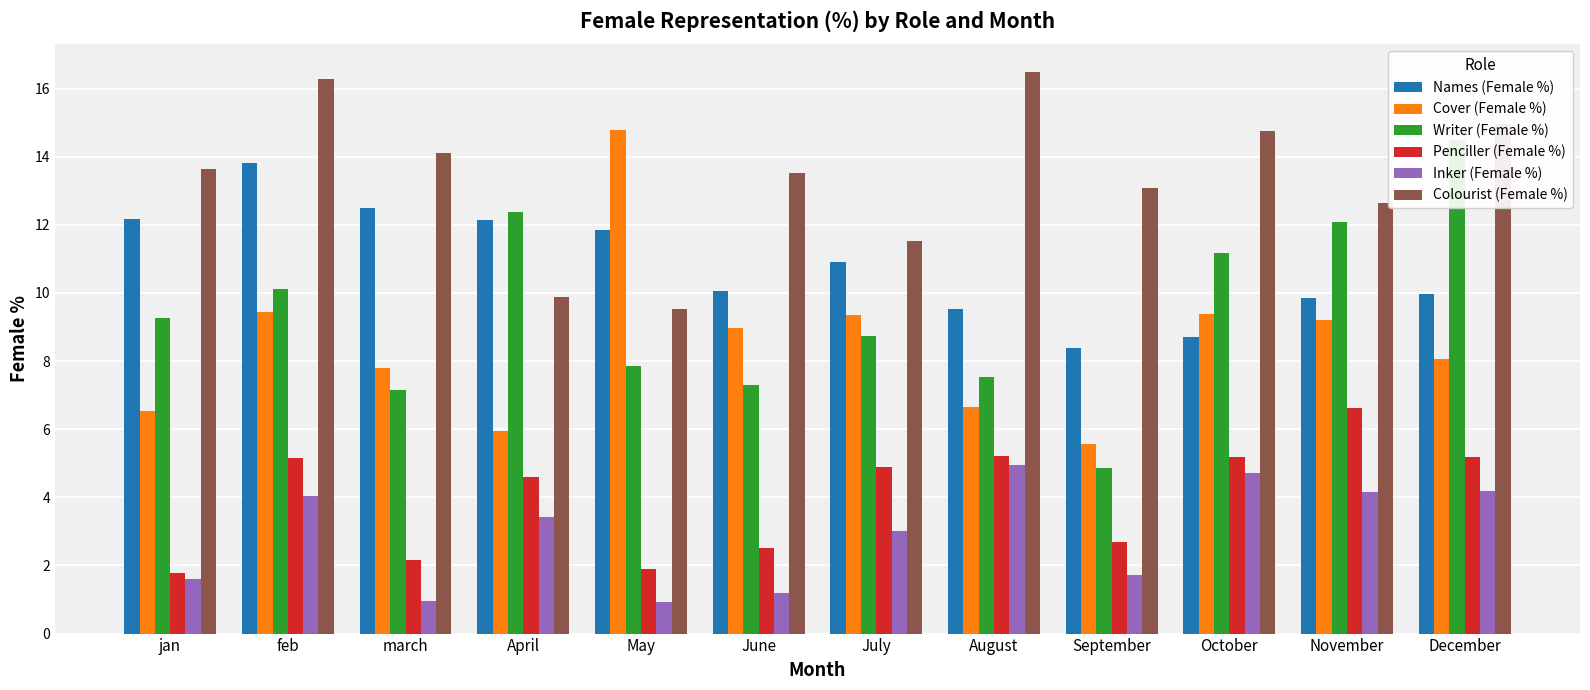

How many data points in Cover (Female %) are less than 8?

5